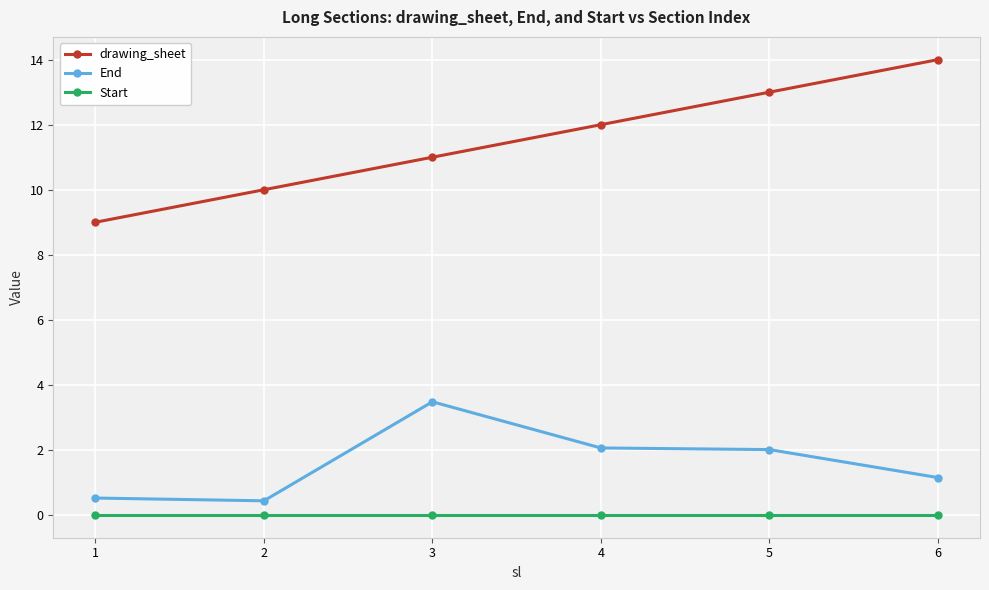

What is the value of the End point at the 5th from the left?

2.0